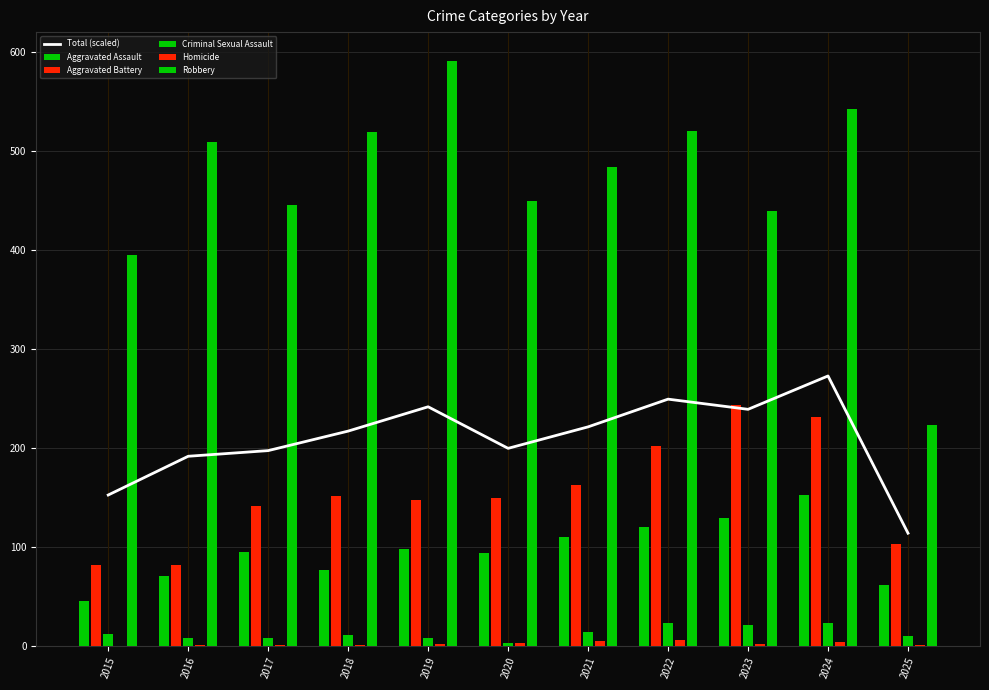

What is the approximate value of Aggravated Assault at 2024?

153.0